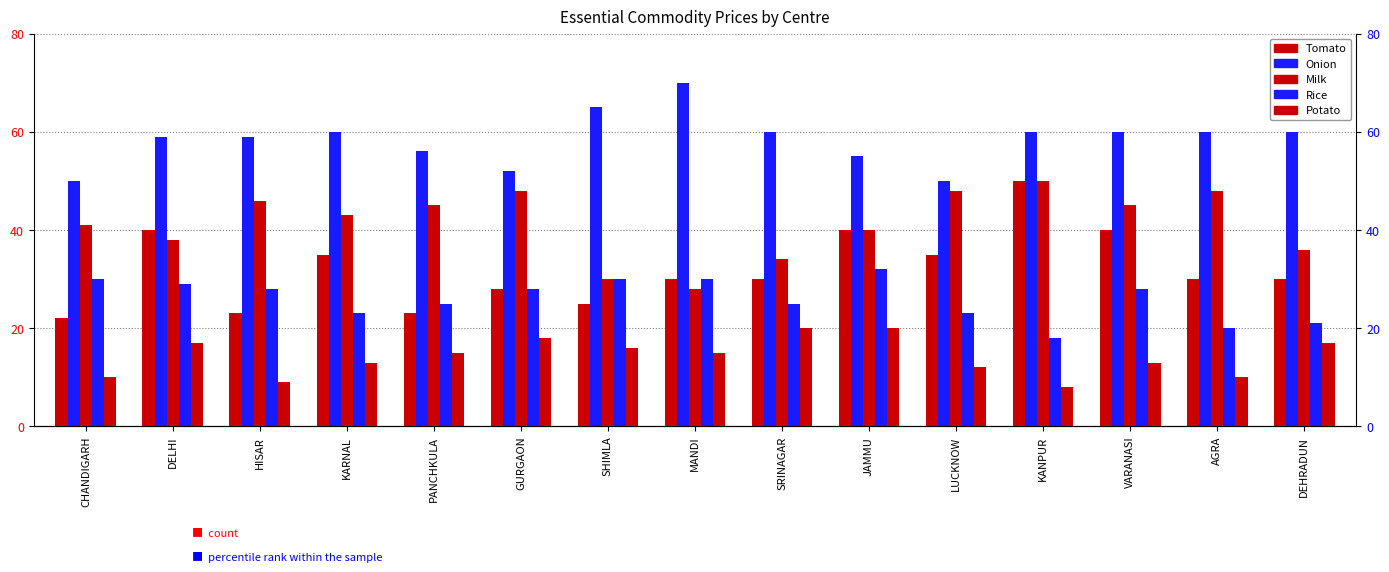

True or false: Onion has a value of 52 at GURGAON.

True